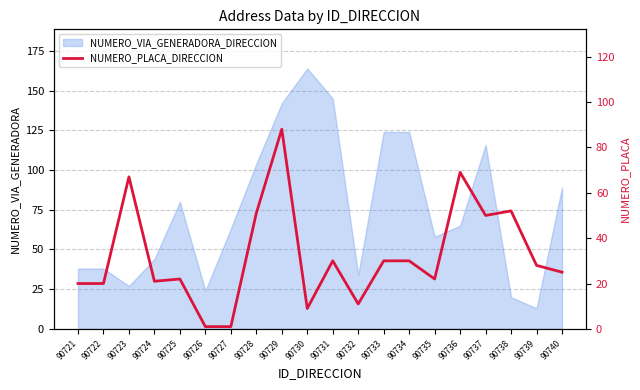

Which category has the highest value across all series?

90729